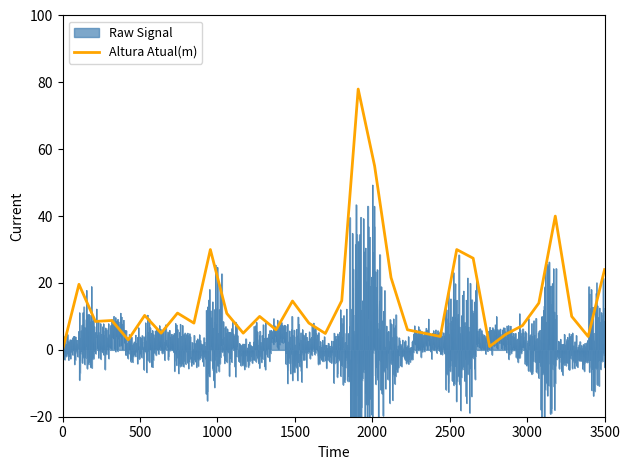

What is the maximum value for Altura Atual(m)?

78.0